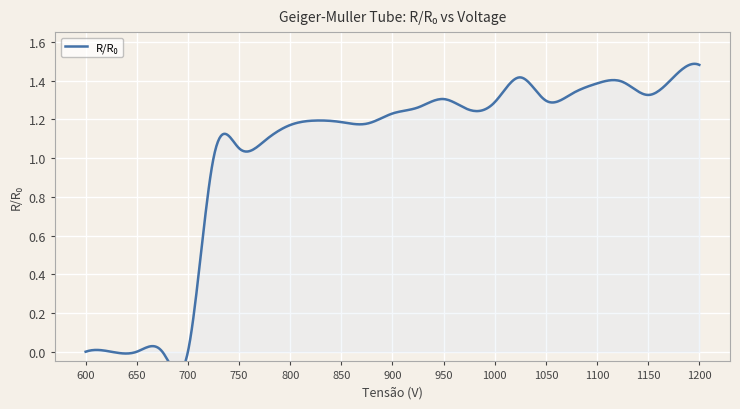

Rank the categories by value from lowest to highest.

600, 625, 650, 675, 700, 725, 750, 775, 800, 875, 850, 825, 900, 975, 925, 1000, 1050, 950, 1150, 1075, 1100, 1125, 1025, 1175, 1200